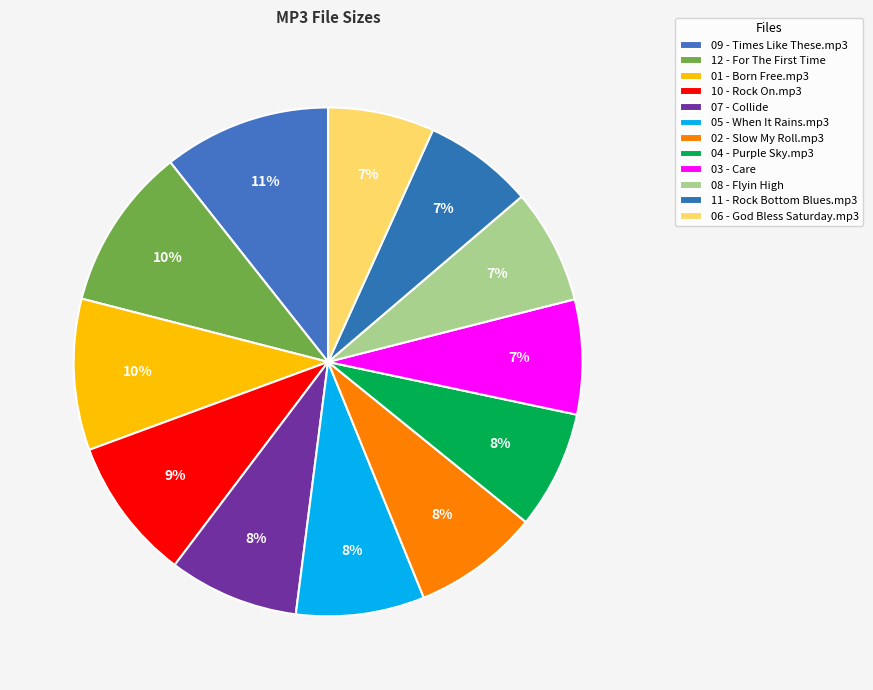

Does 08 - Flyin High represent more than half of the total?

No